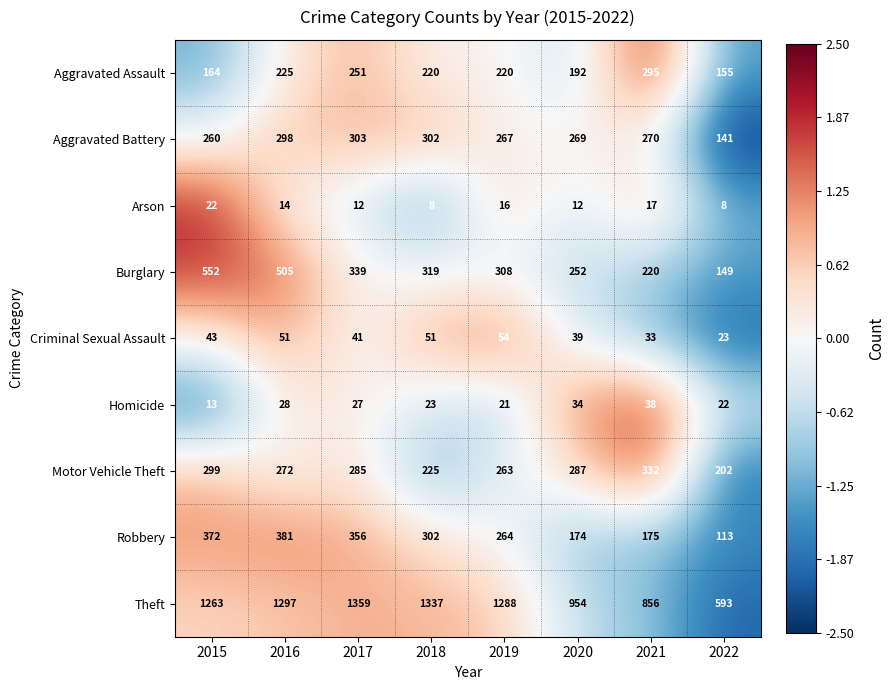

Is it true that Burglary equals 118 at 2020?

False